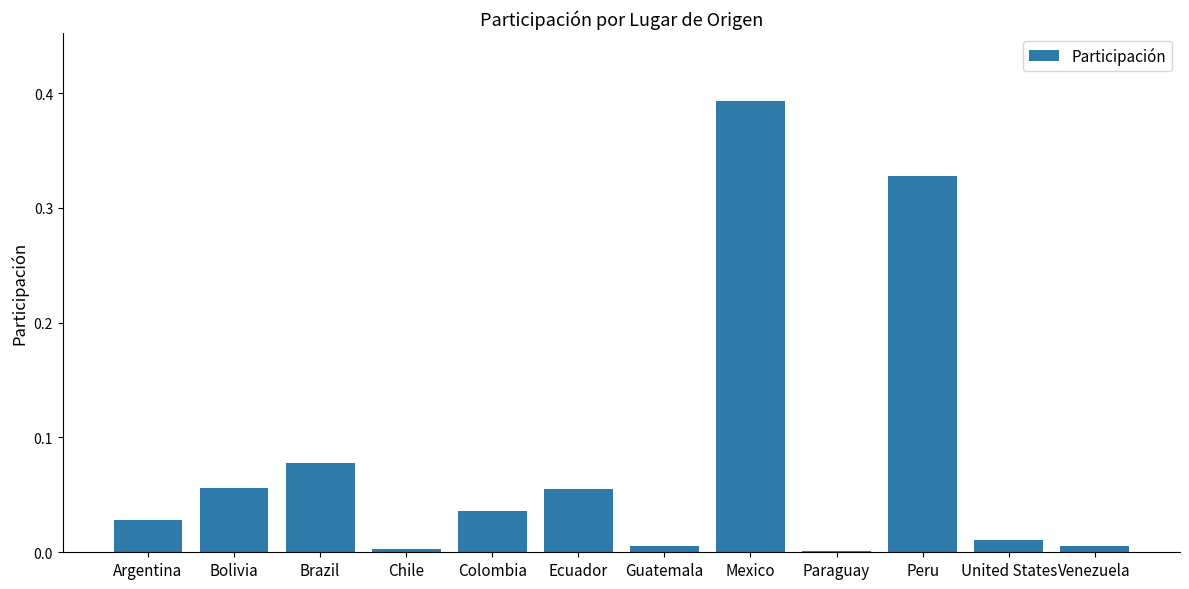

What is the change in value from Guatemala to Peru?

+0.3